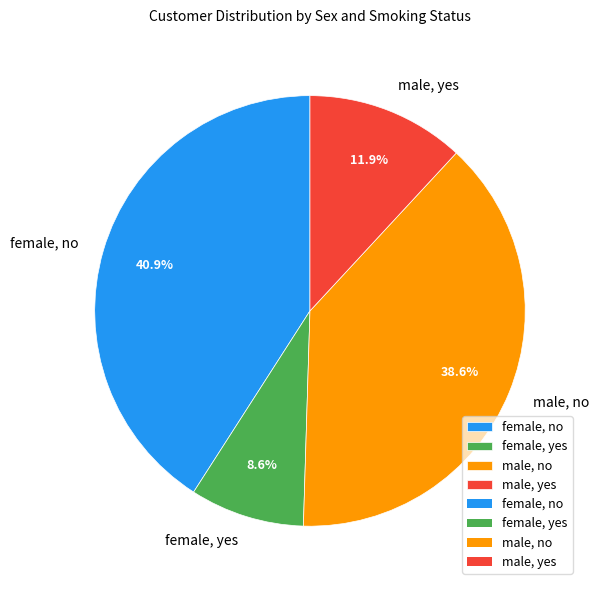

Combined, do female, no and male, yes account for over 50%?

Yes